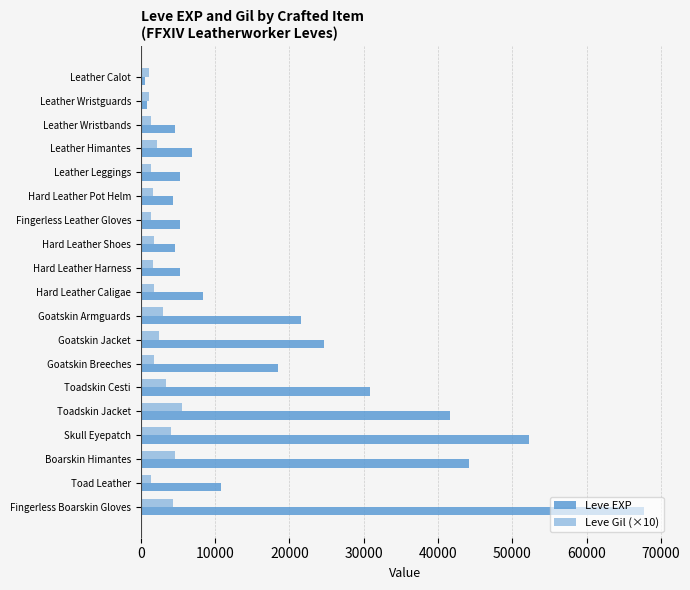

Count the number of data series in this chart.

2